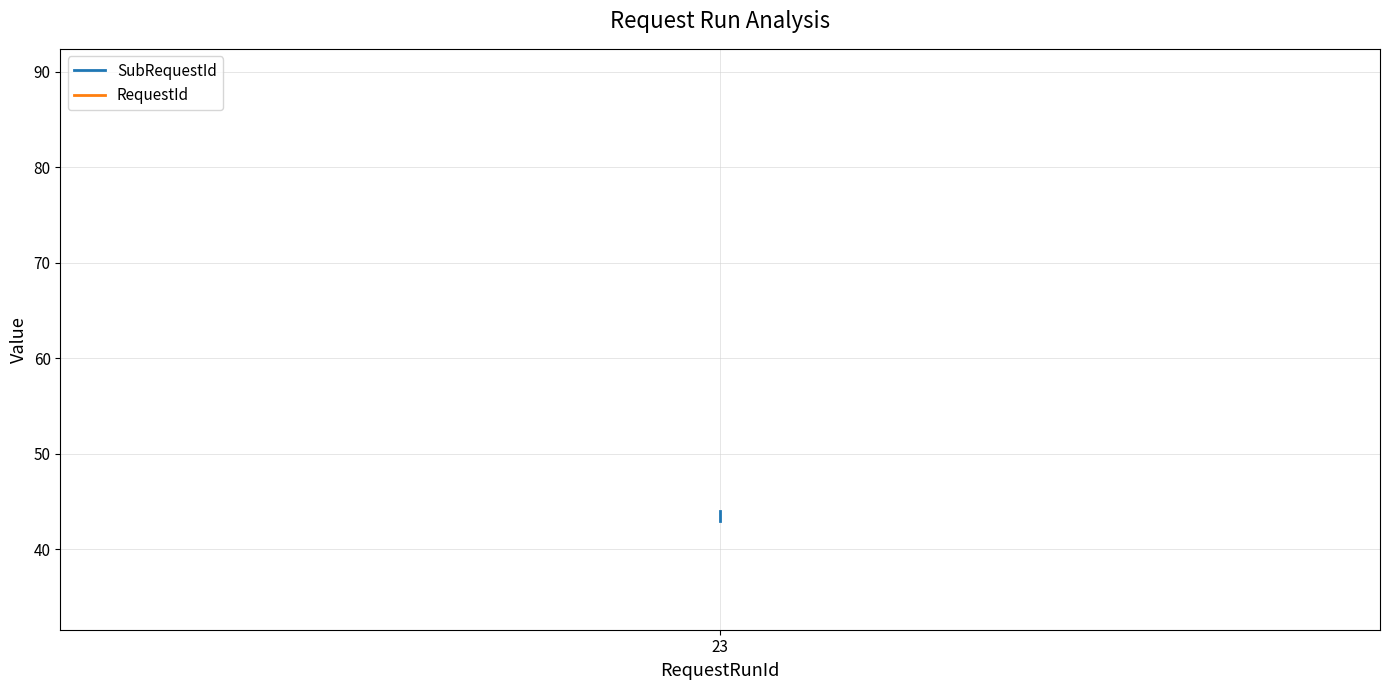

What is the label of the 1st point from the left?

23